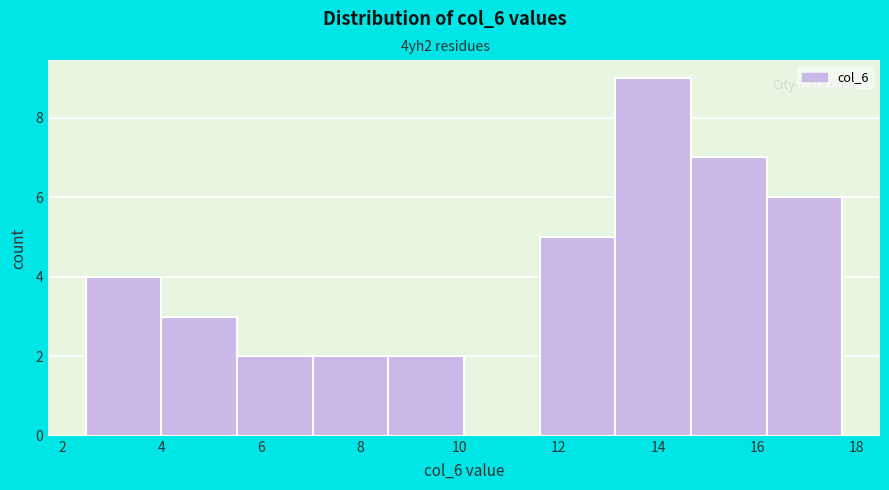

Reading left to right, transcribe this chart: for each bar, give the range it covers on the x-axis and its height. Neither the bar edges nor the heights are printed on the chart, so give them approximately, as read against the axes.

2.4 to 4.0: 4
4.0 to 5.6: 3
5.6 to 7.0: 2
7.0 to 8.6: 2
8.6 to 10.0: 2
10.0 to 11.6: 0
11.6 to 13.2: 5
13.2 to 14.6: 9
14.6 to 16.2: 7
16.2 to 17.8: 6